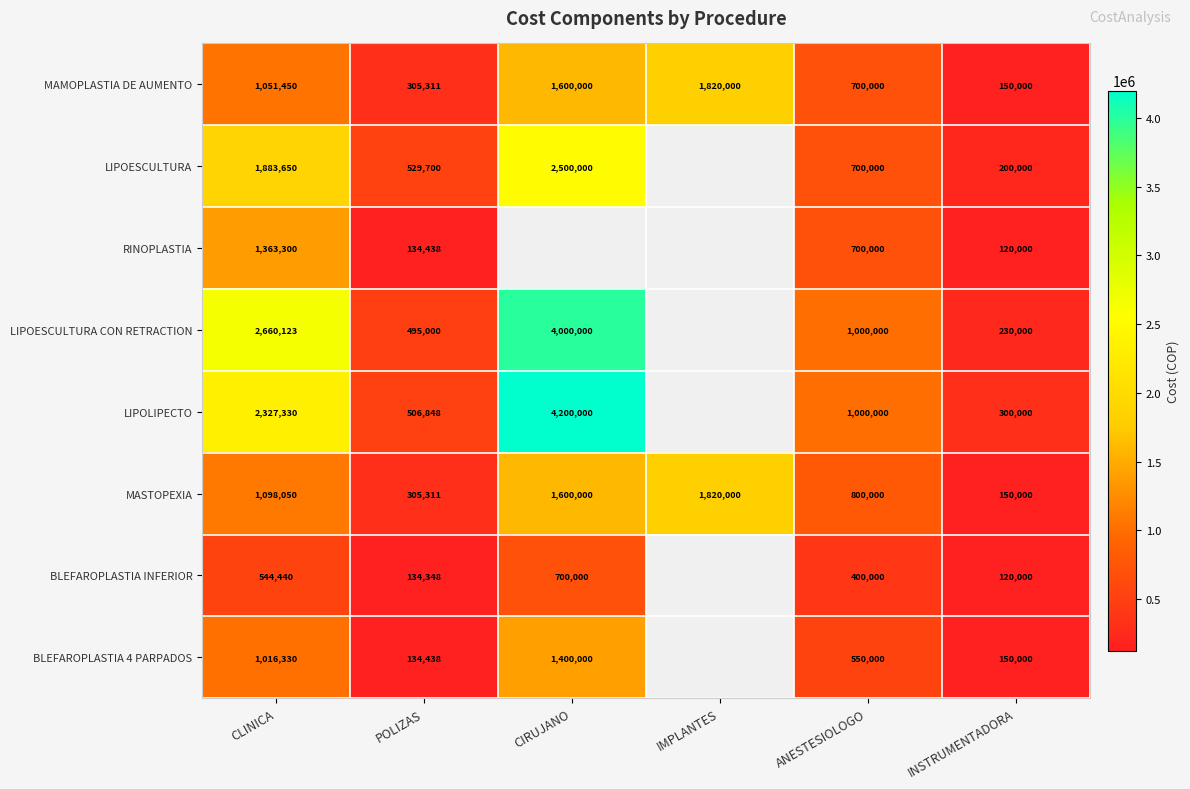

Is it true that RINOPLASTIA equals 2061863.1 at CLINICA?

False